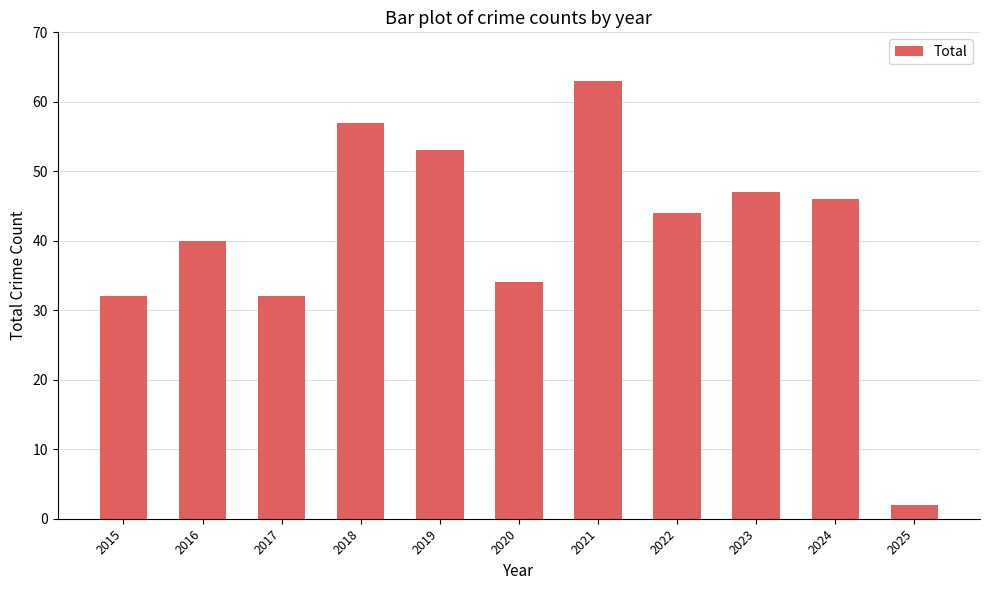

Is it true that the value at 2017 is 32?

True